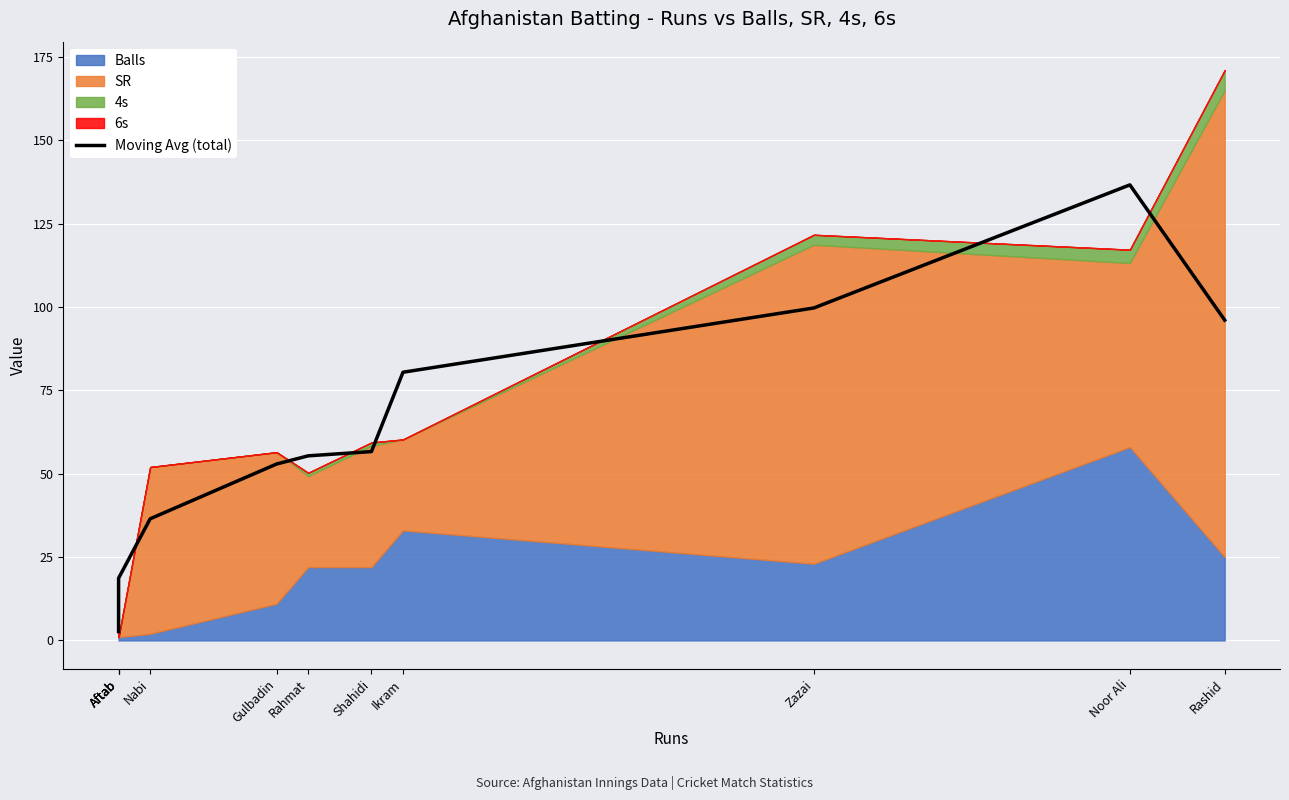

What is the sum of the values at Zazai and Rahmat?

155.1